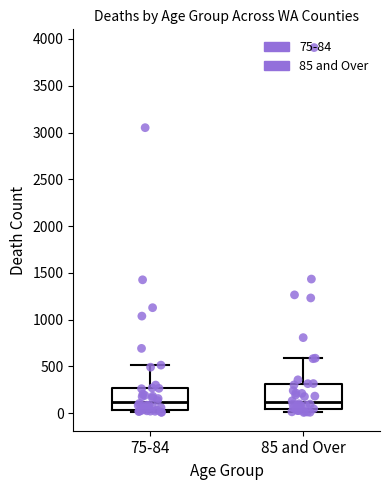

Where is the upper edge of the box for 85 and Over on the y-axis? The values are not printed on the chart, so give them approximately, as read against the axis.

300